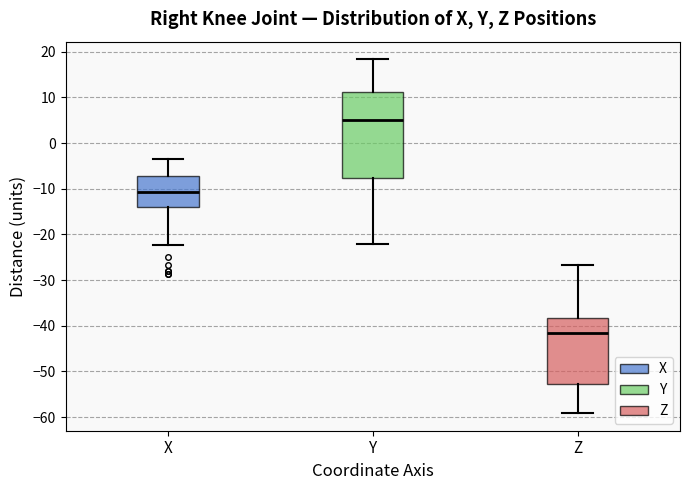

Reading left to right, read every box against the y-axis: the position of its median line, the range the box covers, and the ends of its whiskers. The values are not printed on the chart, so give them approximately, as read against the axis.

X: median -11, box -14 to -7, whiskers -22 to -3
Y: median 5, box -8 to 11, whiskers -22 to 18
Z: median -42, box -53 to -38, whiskers -59 to -27